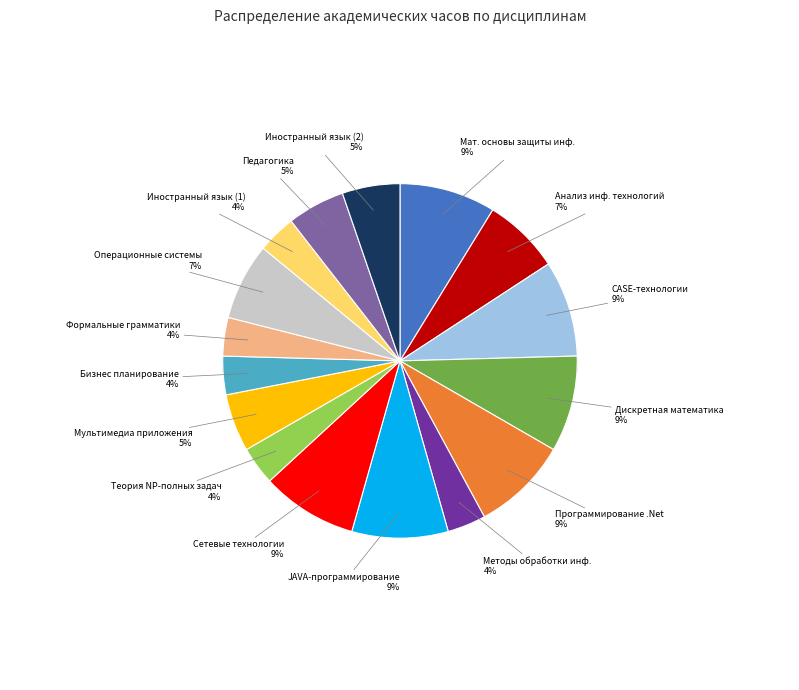

To the nearest percent, what is the average slice percentage?

6%